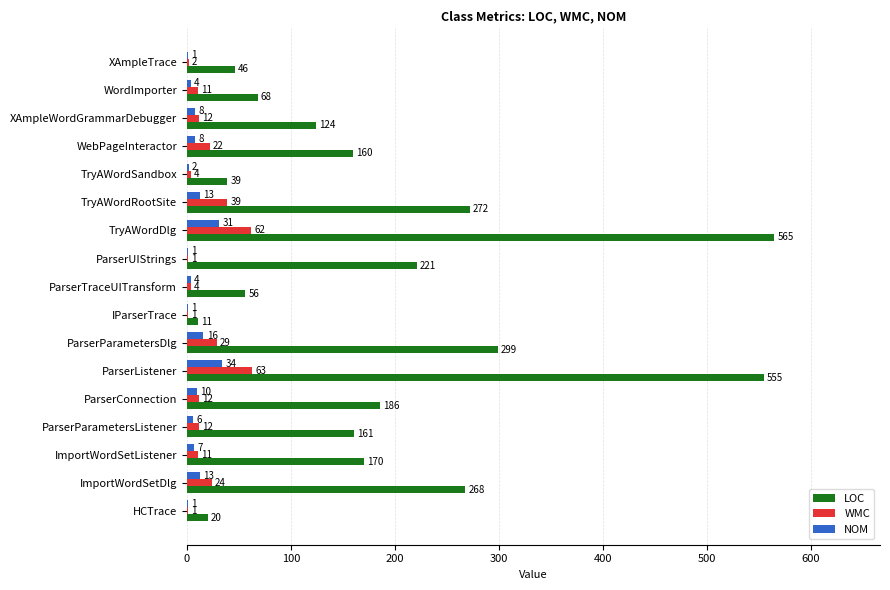

Which series has the largest total across all categories?

LOC